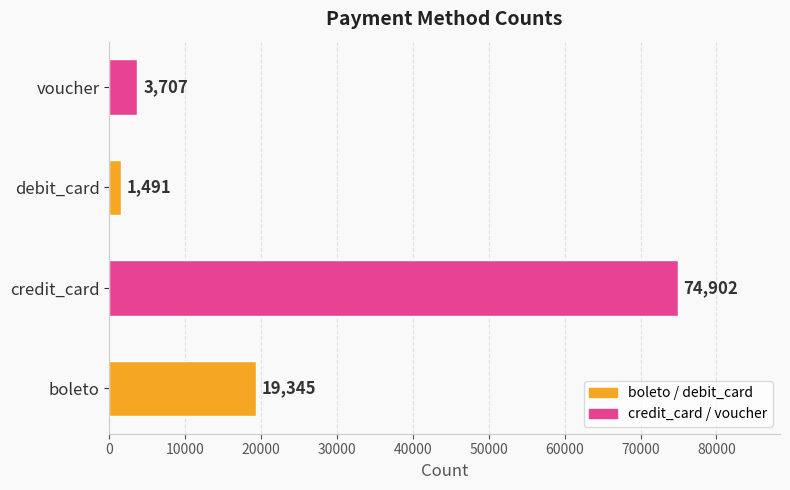

What is the approximate value at voucher, to the nearest 50?

3700